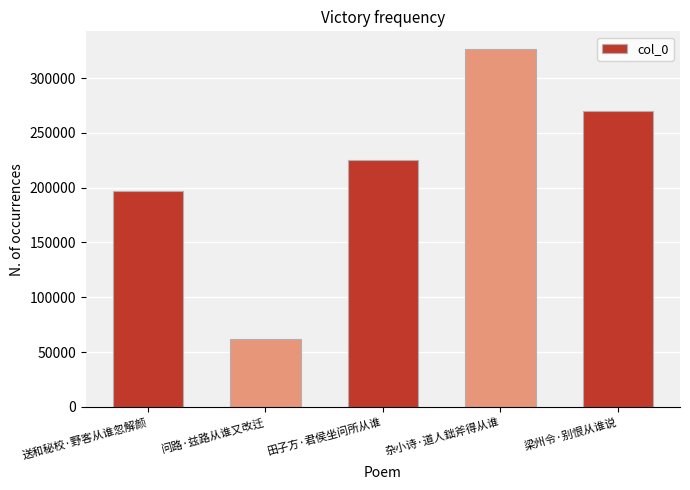

What is the value of the 1st bar from the left?

197396